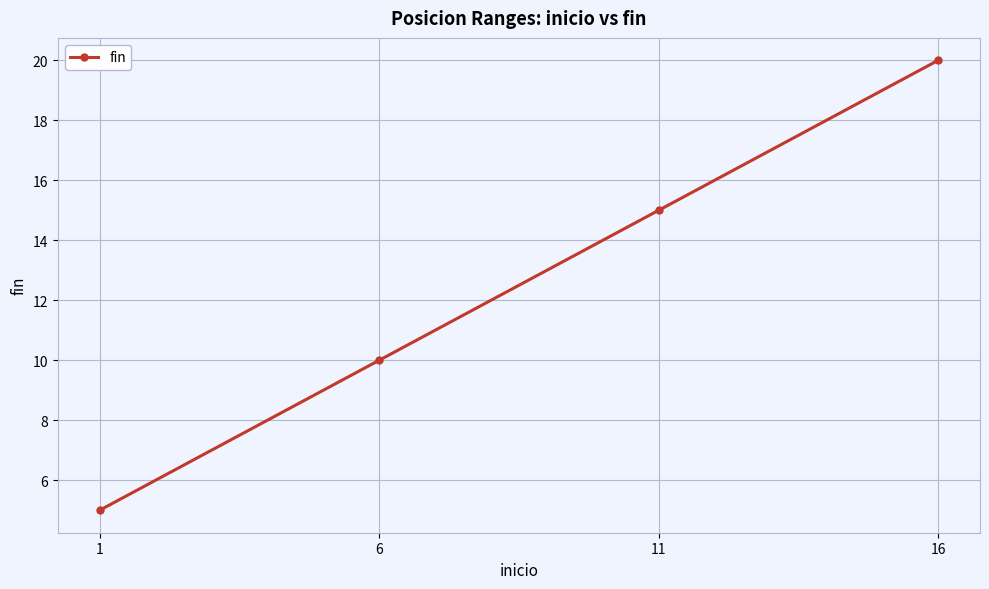

What is the value of the 1st point from the left?

5